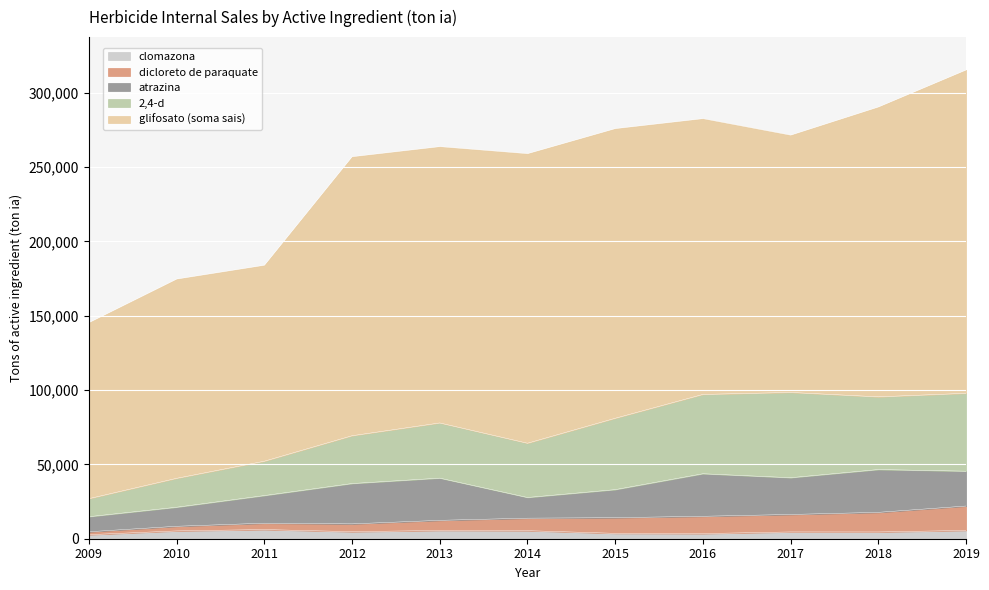

Reading right to left, transcribe all the data shown in this chart.

glifosato (soma sais): 2019=217592.2	2018=195056.0	2017=173150.7	2016=185602.2	2015=194939.6	2014=194877.8	2013=185956.1	2012=187777.2	2011=131898.0	2010=134117.3	2009=118484.6
2,4-d: 2019=52426.9	2018=48921.3	2017=57389.3	2016=53374.4	2015=48013.3	2014=36513.5	2013=37131.4	2012=32164.0	2011=23117.0	2010=19450.3	2009=12116.1
dicloreto de paraquate: 2019=16398.1	2018=13200.0	2017=11756.4	2016=11638.2	2015=10536.6	2014=8404.8	2013=6792.7	2012=5249.5	2011=4275.4	2010=3113.2	2009=1977.2
atrazina: 2019=23429.4	2018=28799.3	2017=24730.9	2016=28615.7	2015=18869.5	2014=13911.4	2013=28394.9	2012=27139.6	2011=18580.9	2010=12811.5	2009=10133.8
clomazona: 2019=5598.2	2018=4544.3	2017=4559.9	2016=3455.7	2015=3615.8	2014=5420.3	2013=5576.8	2012=4731.4	2011=6171.9	2010=5255.4	2009=2712.0